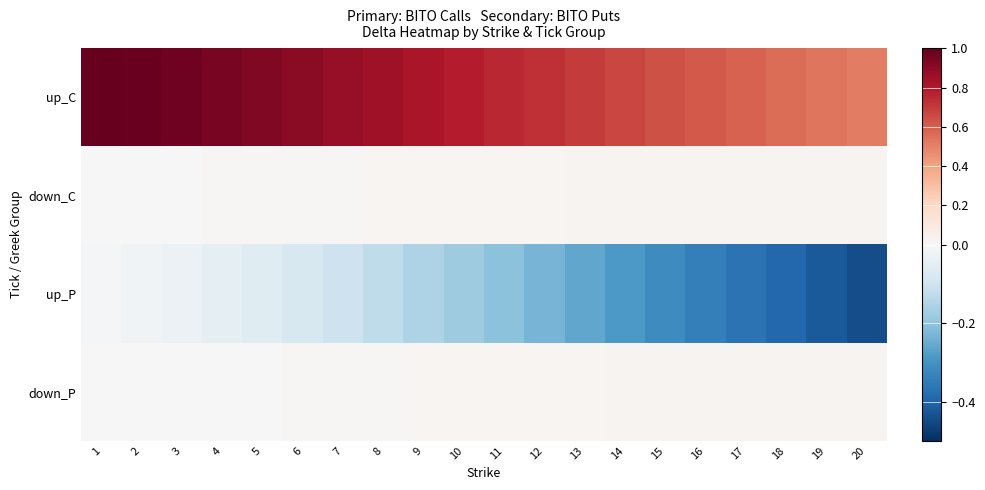

Reading right to left, list all the values displayed in this chart.

up_C: 20=0.5	19=0.5	18=0.6	17=0.6	16=0.6	15=0.6	14=0.7	13=0.7	12=0.7	11=0.8	10=0.8	9=0.8	8=0.8	7=0.9	6=0.9	5=0.9	4=0.9	3=1.0	2=1.0	1=1.0
down_C: 20=0.0	19=0.0	18=0.0	17=0.0	16=0.0	15=0.0	14=0.0	13=0.0	12=0.0	11=0.0	10=0.0	9=0.0	8=0.0	7=0.0	6=0.0	5=0.0	4=0.0	3=0.0	2=0.0	1=0.0
up_P: 20=-0.4	19=-0.4	18=-0.4	17=-0.4	16=-0.3	15=-0.3	14=-0.3	13=-0.3	12=-0.2	11=-0.2	10=-0.2	9=-0.2	8=-0.1	7=-0.1	6=-0.1	5=-0.1	4=-0.0	3=-0.0	2=-0.0	1=-0.0
down_P: 20=0.0	19=0.0	18=0.0	17=0.0	16=0.0	15=0.0	14=0.0	13=0.0	12=0.0	11=0.0	10=0.0	9=0.0	8=0.0	7=0.0	6=0.0	5=0.0	4=0.0	3=0.0	2=0.0	1=0.0